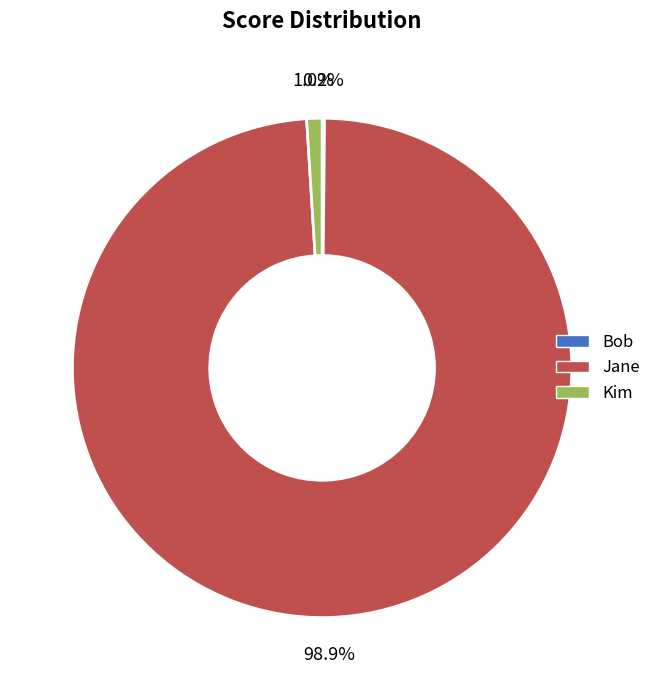

Is there any slice that represents more than half of the pie?

Yes